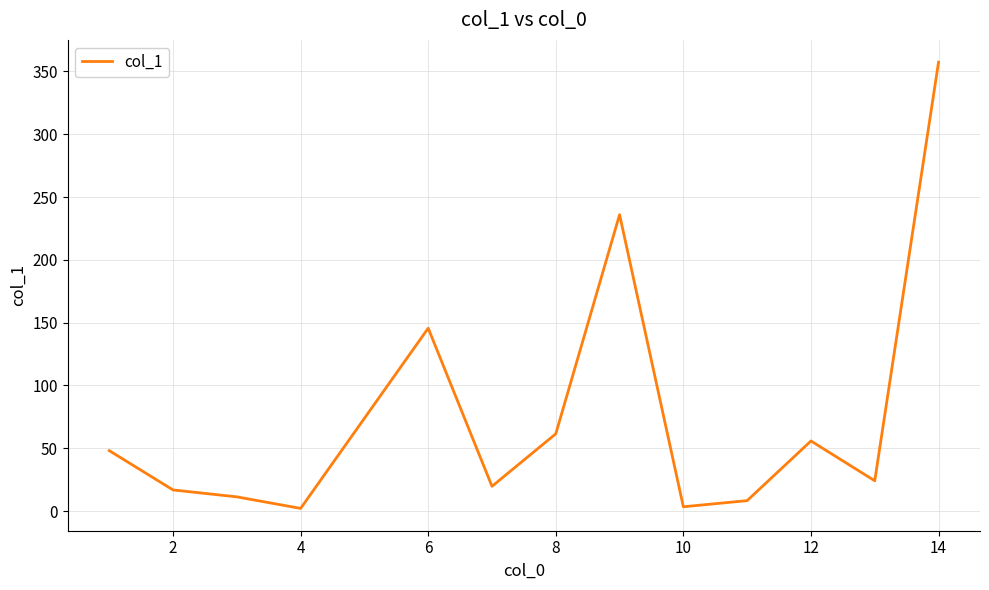

What is the difference between the maximum and minimum values?

355.3